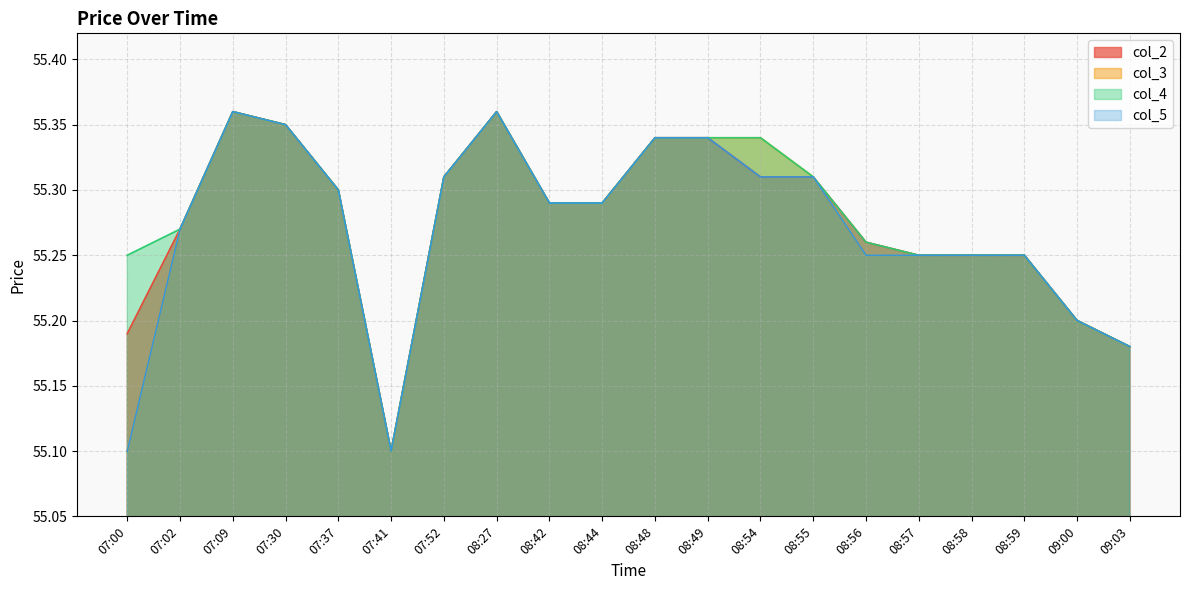

True or false: col_5 and col_4 intersect in this chart.

False